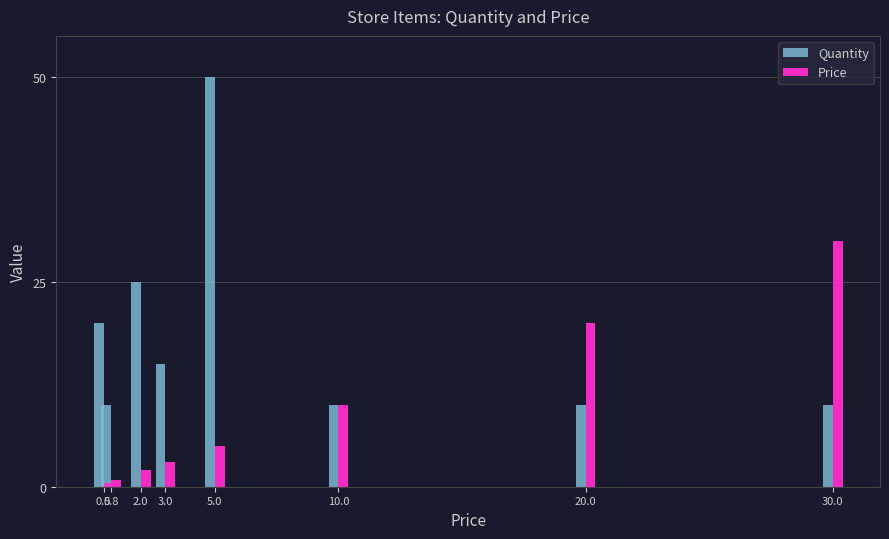

What position from the left is 20.0?

7